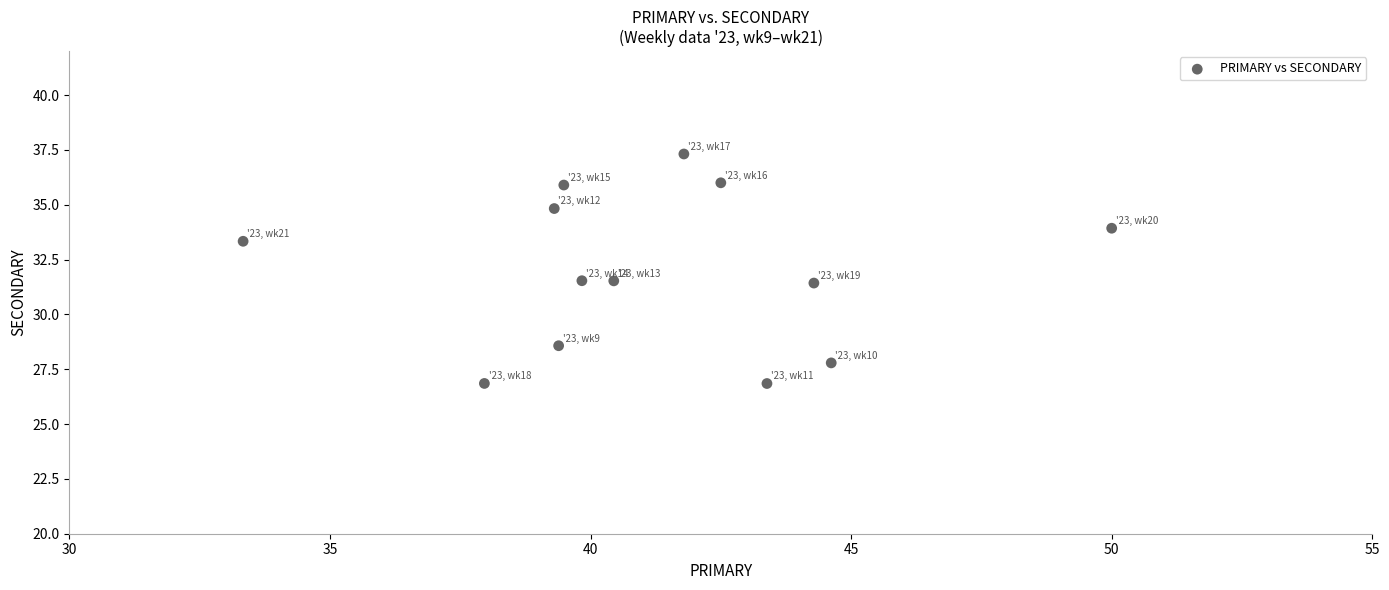

What is the range of Y values (max minus min)?

10.5